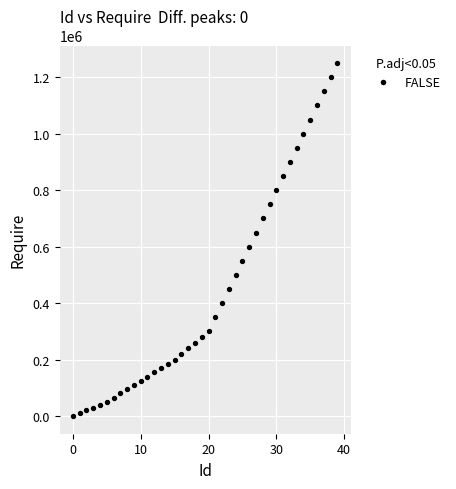

What is the range of Y values (max minus min)?

1250000